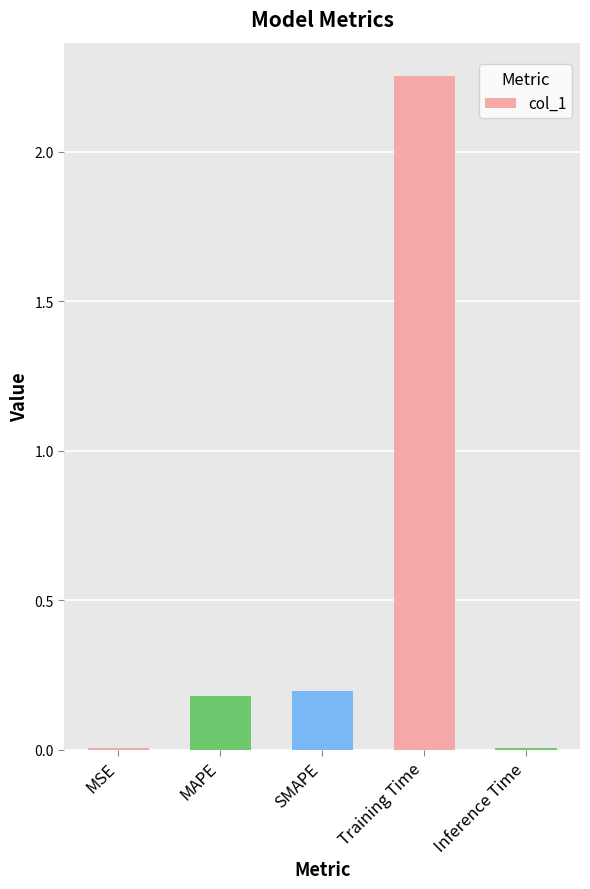

Which label corresponds to the largest value in the chart?

Training Time